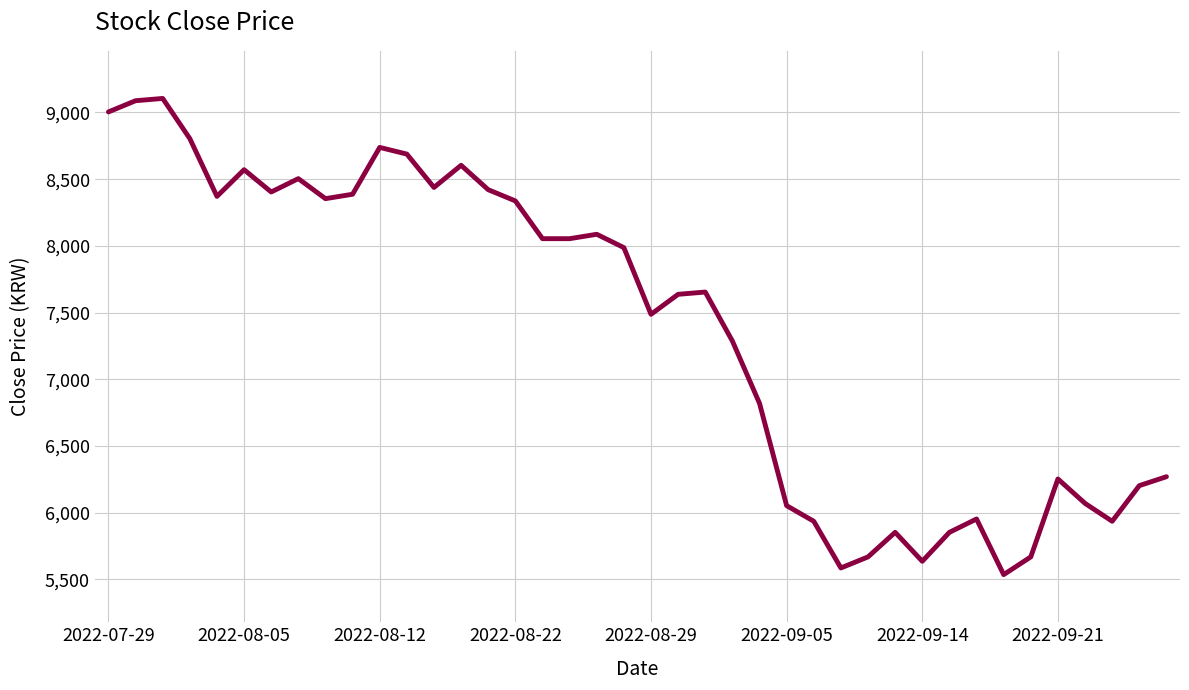

What is the greatest value displayed?

9105